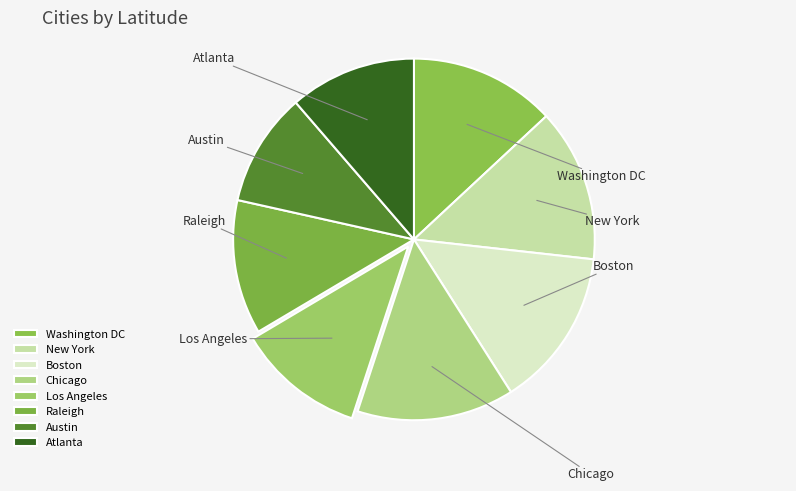

To the nearest percent, what is the average slice percentage?

12%